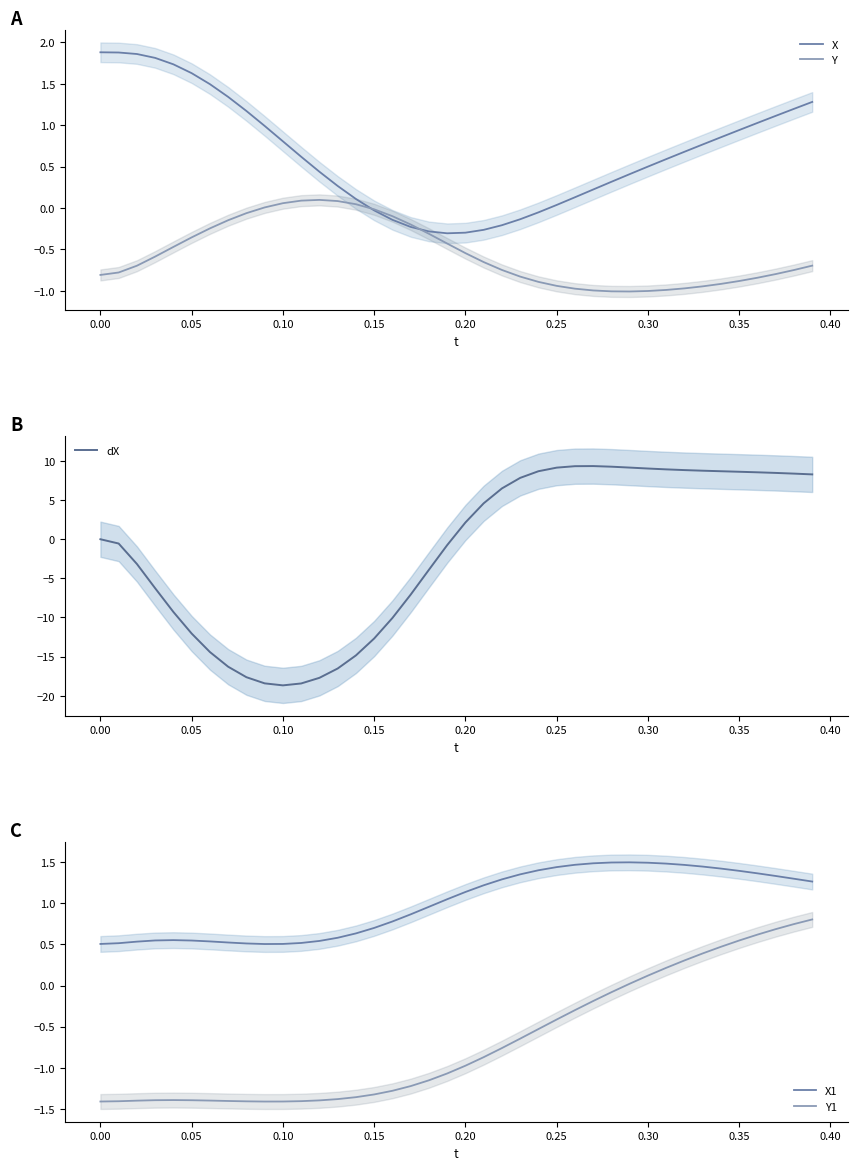

Does the chart have visible grid lines?

No